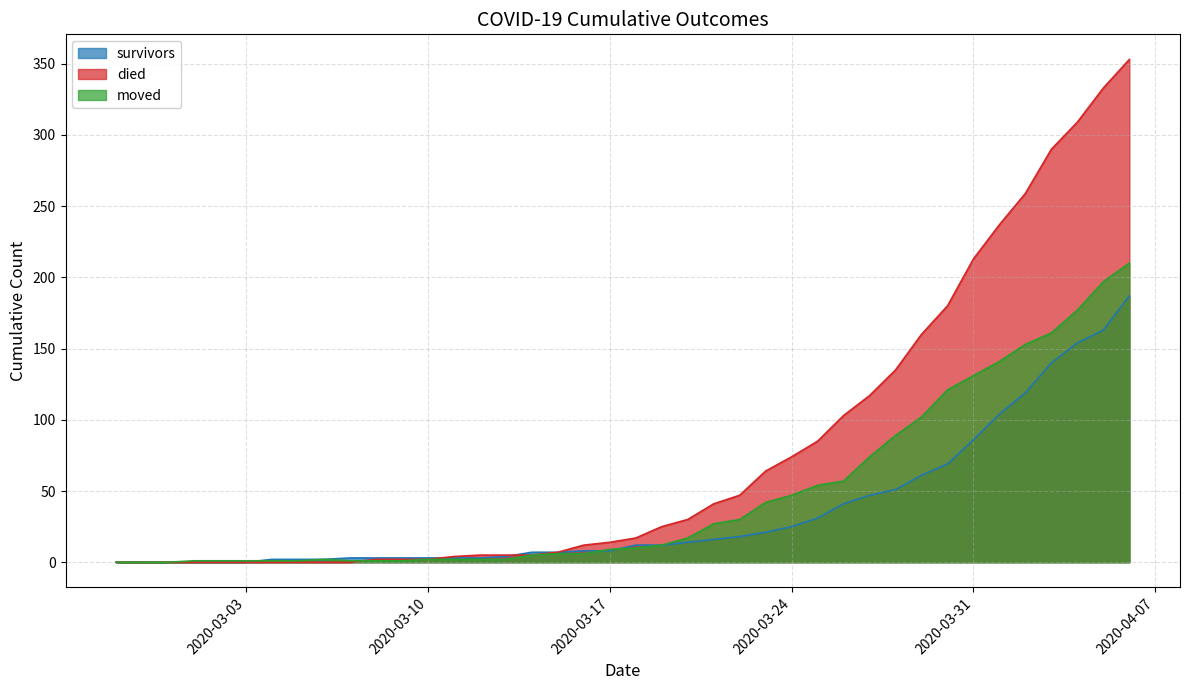

What is the difference between the second highest and second lowest values in the moved series?

197